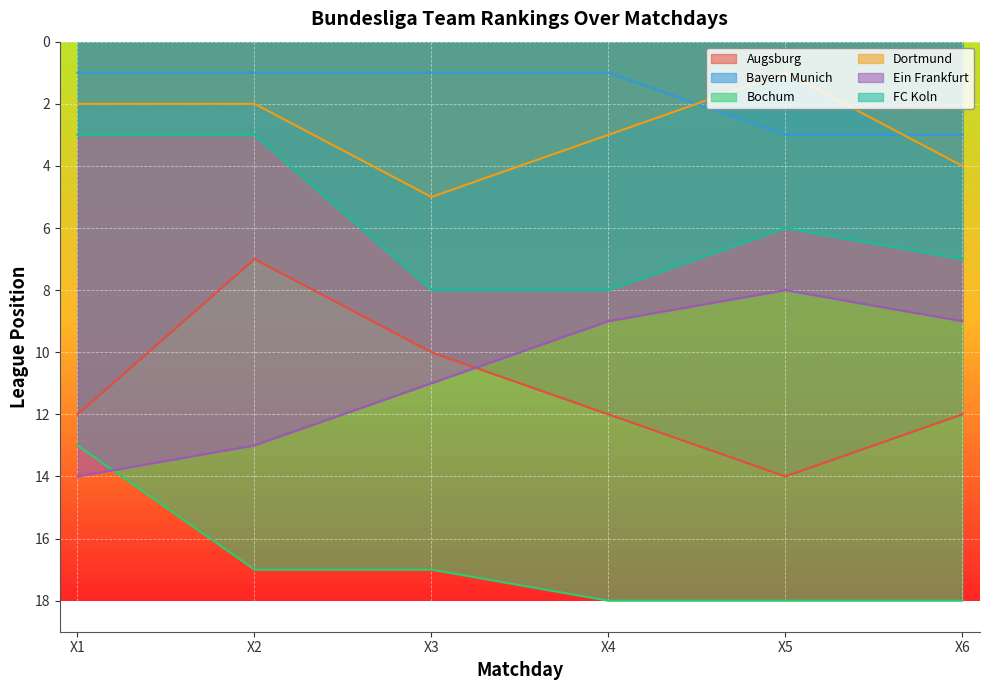

True or false: FC Koln and Bochum cross at least once.

False